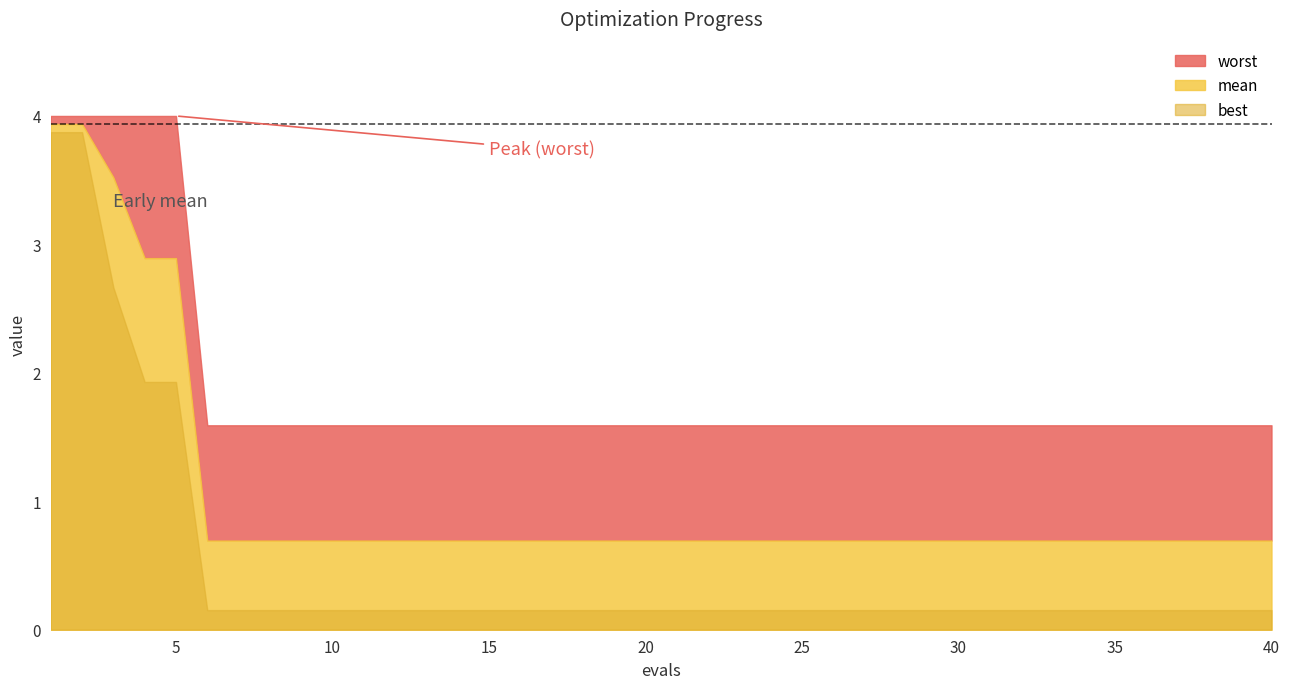

How many lines are shown in the chart?

3